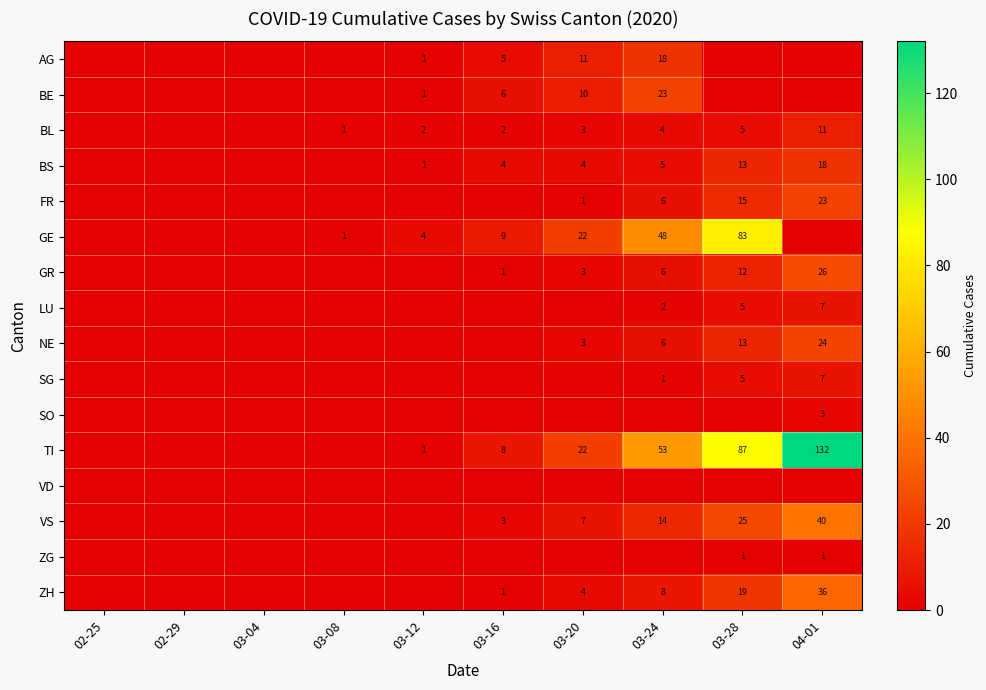

What is the difference between the TI values at 03-20 and 04-01?

110